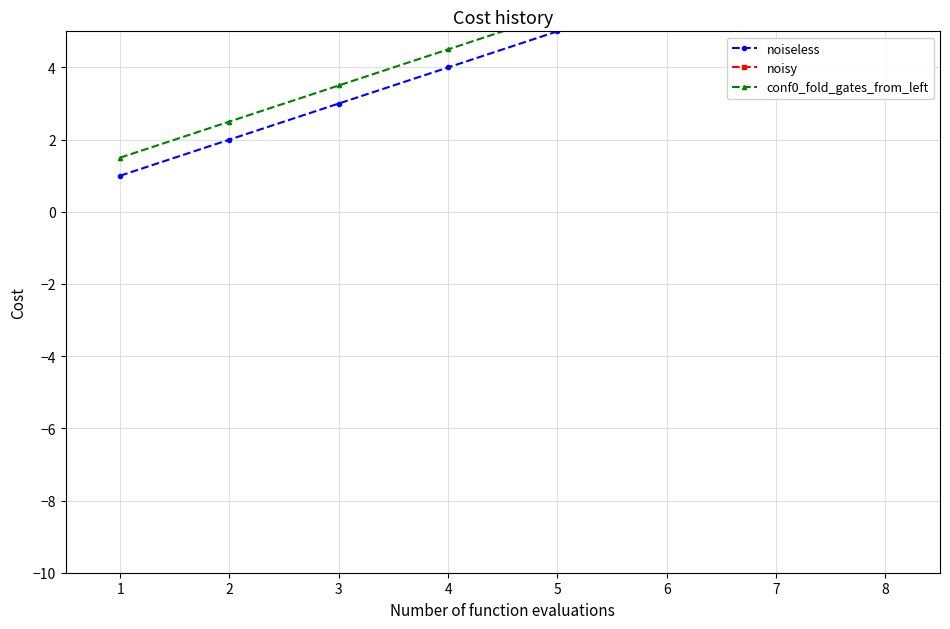

What is the value of the noisy point at the 1st from the left?

1962.0